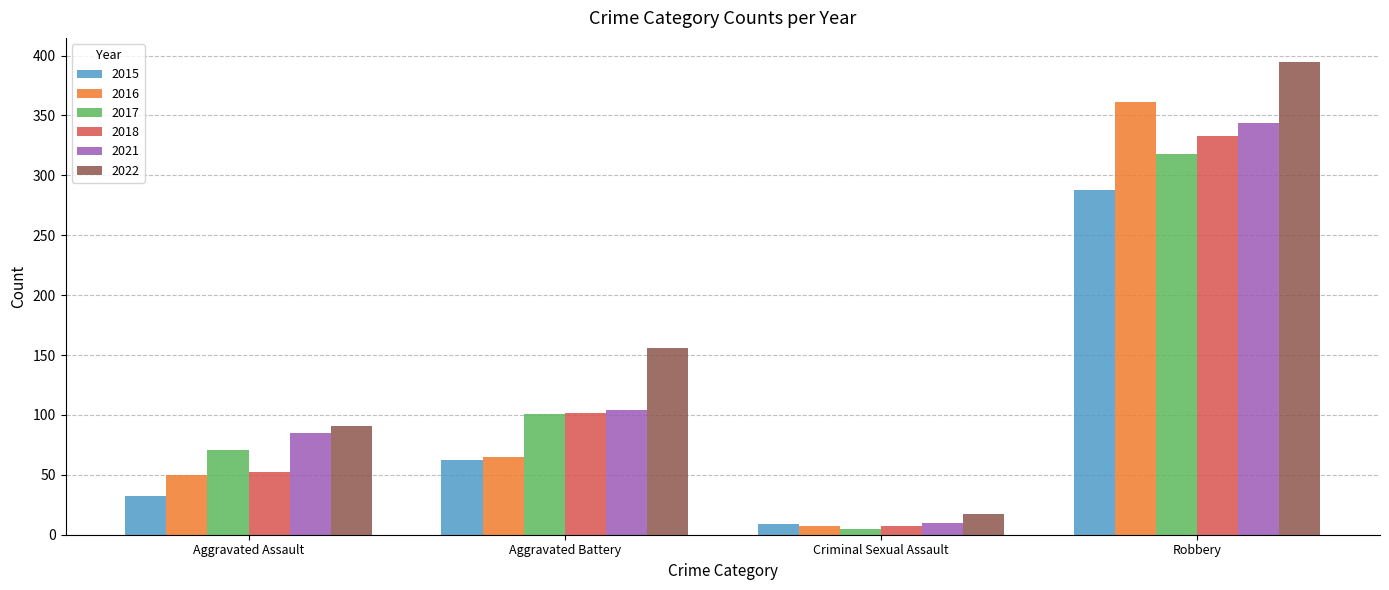

The value of 2015 at Aggravated Battery is 62. True or false?

True